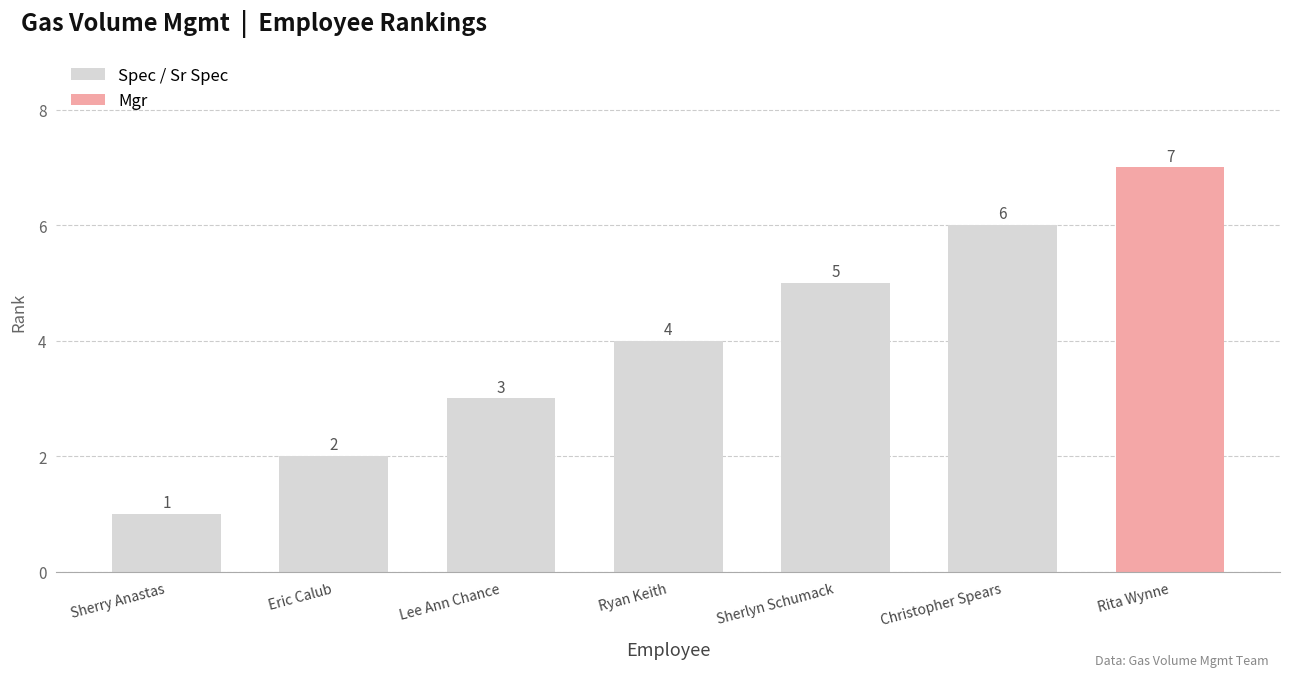

Reading right to left, list all the values displayed in this chart.

Rita Wynne=7	Christopher Spears=6	Sherlyn Schumack=5	Ryan Keith=4	Lee Ann Chance=3	Eric Calub=2	Sherry Anastas=1